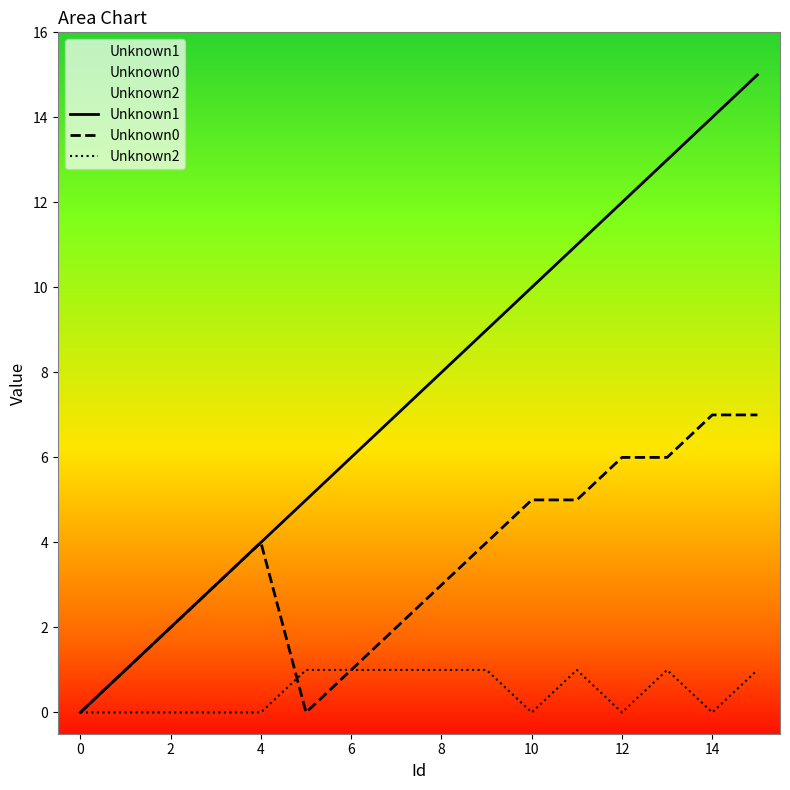

What is the greatest value displayed?

15